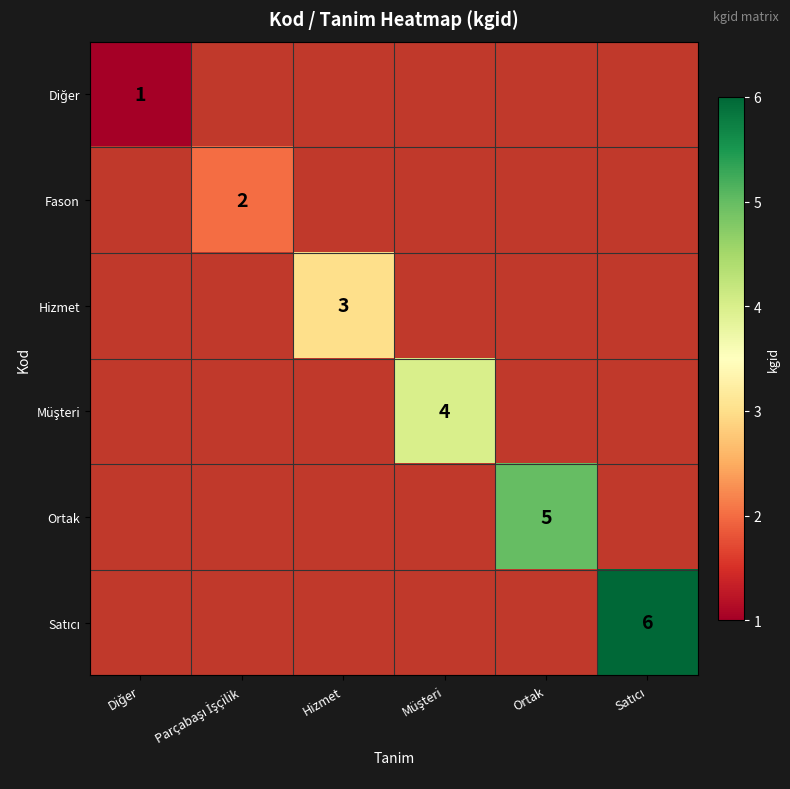

The value of Fason at Parçabaşı İşçilik is 2.7. True or false?

False